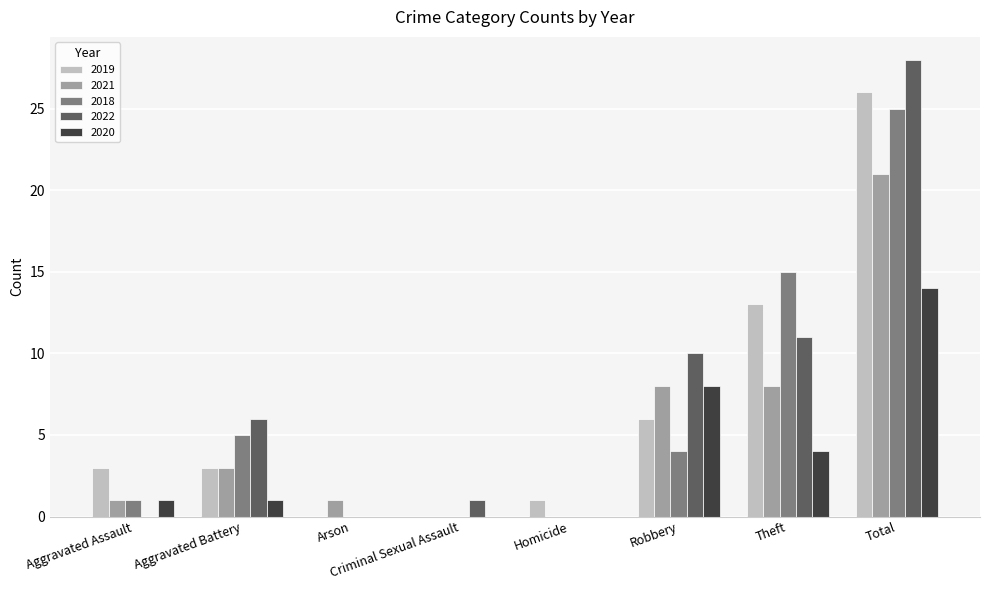

Is the value of 2021 at Aggravated Assault greater than the value of 2022 at Robbery?

No